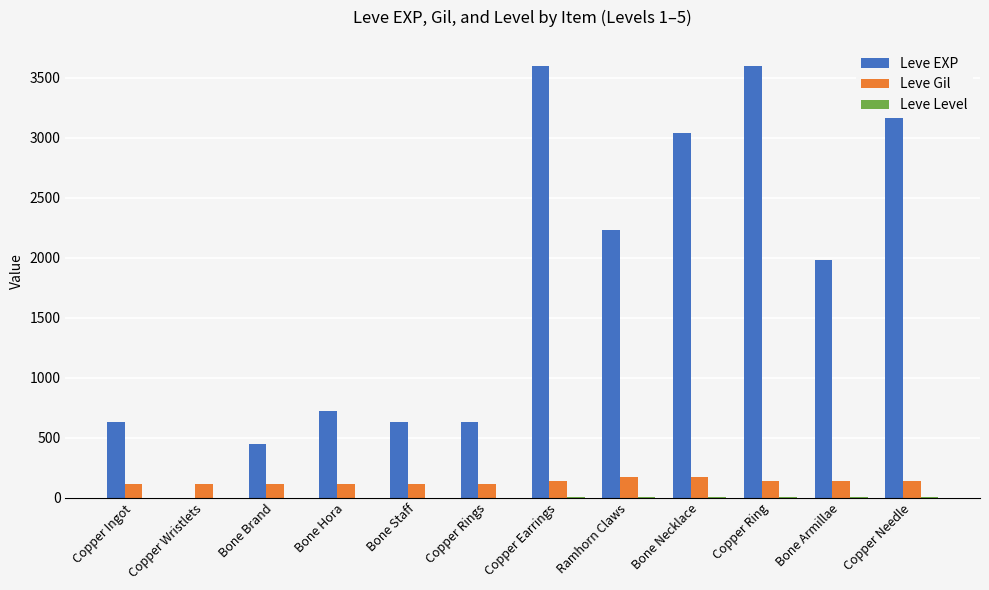

Count the Leve Level values in the range 1 to 5.

12